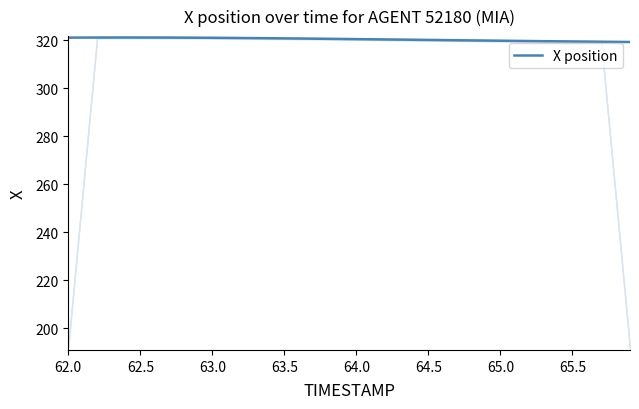

What is the minimum value for X position?

319.2